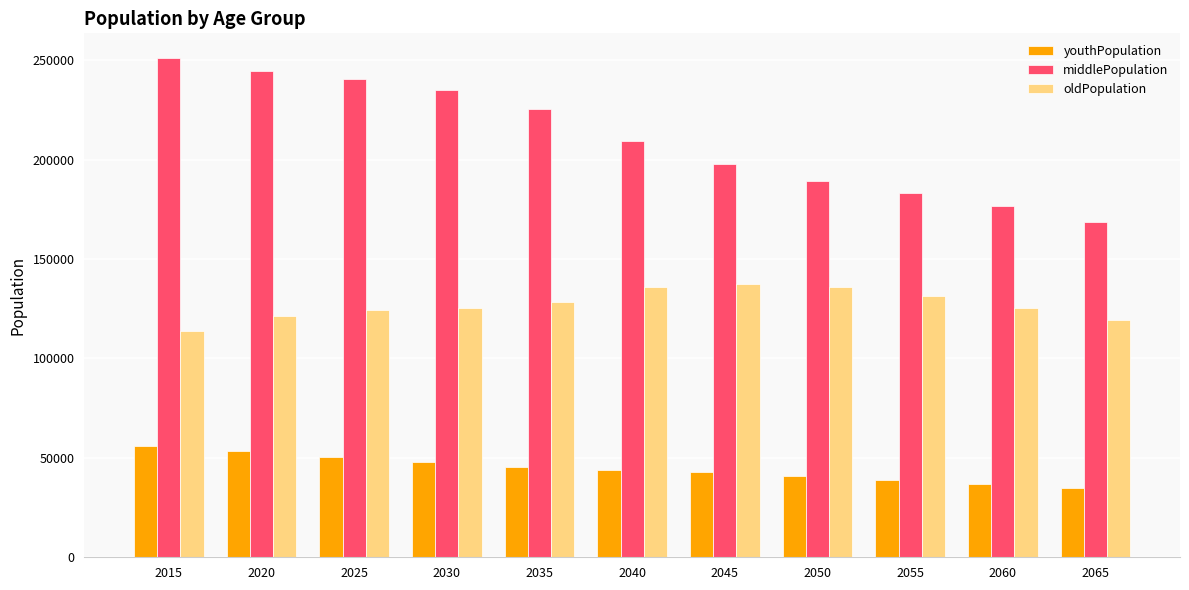

What is the difference between the middlePopulation values at 2055 and 2025?

57230